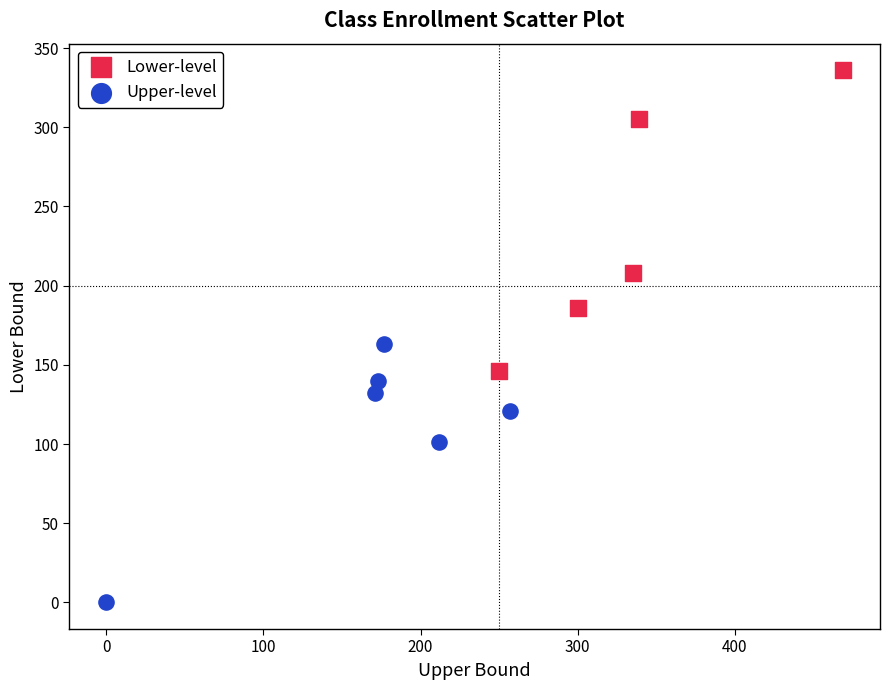

Which series contains the highest Y value?

Lower-level